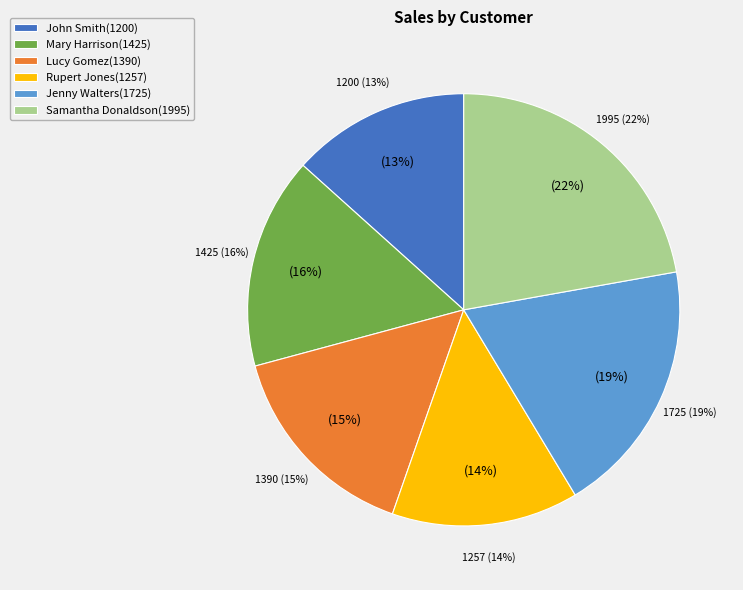

What percentage is the Samantha Donaldson slice, to the nearest percent?

22%